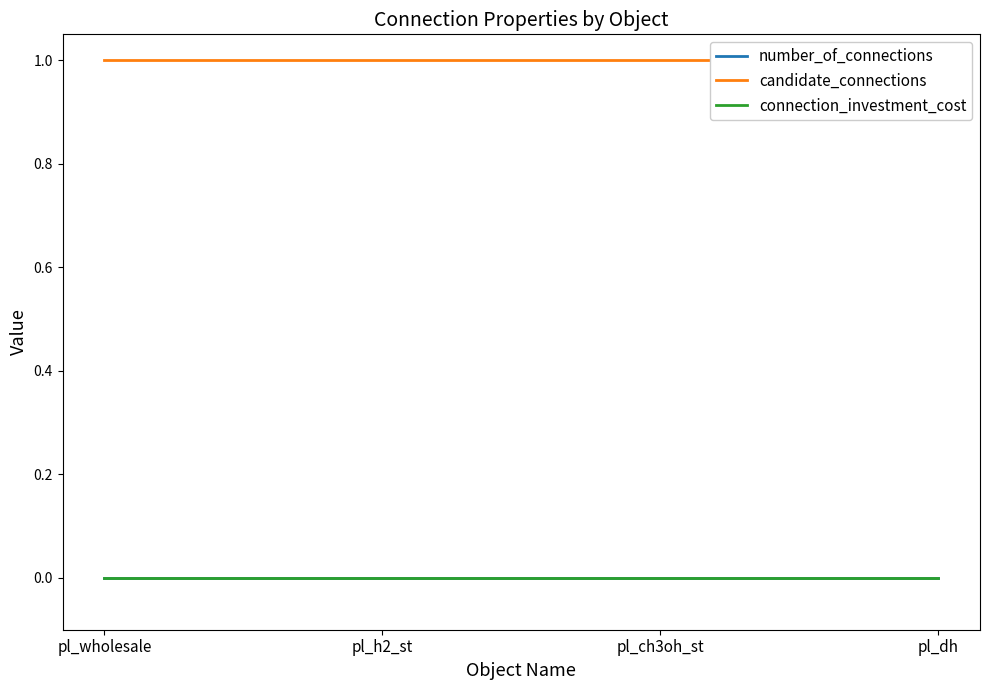

True or false: number_of_connections and candidate_connections intersect in this chart.

False